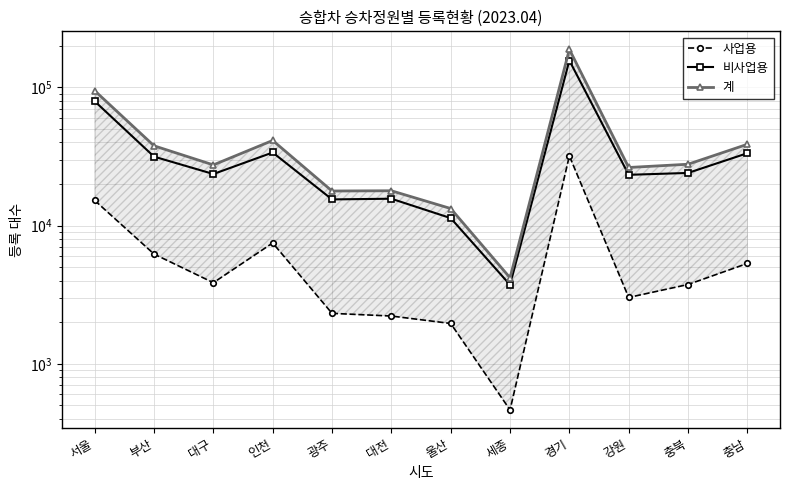

What is the sum of all 비사업용 values?

450977